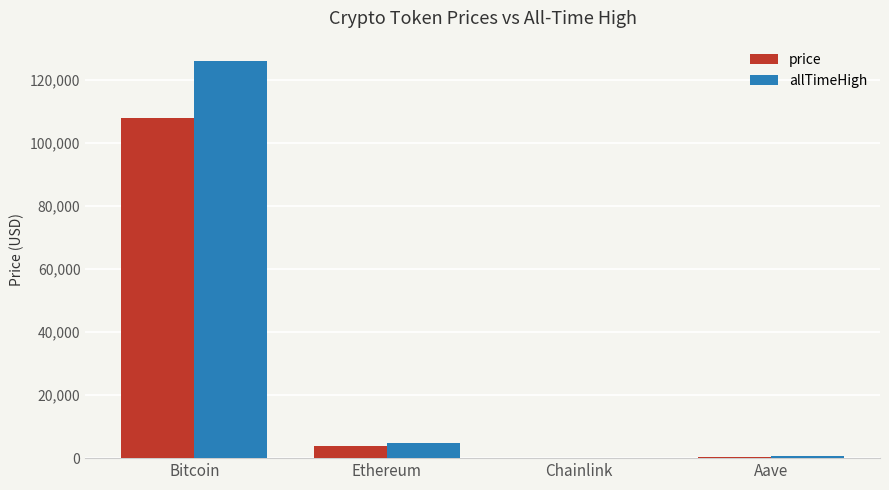

How many data points does each series have?

4